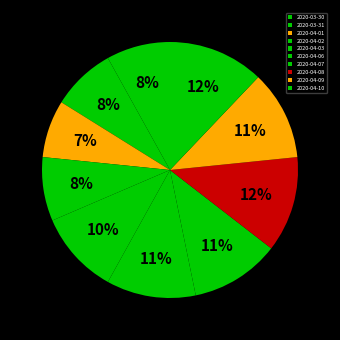

Does 2020-04-09 represent more than half of the total?

No